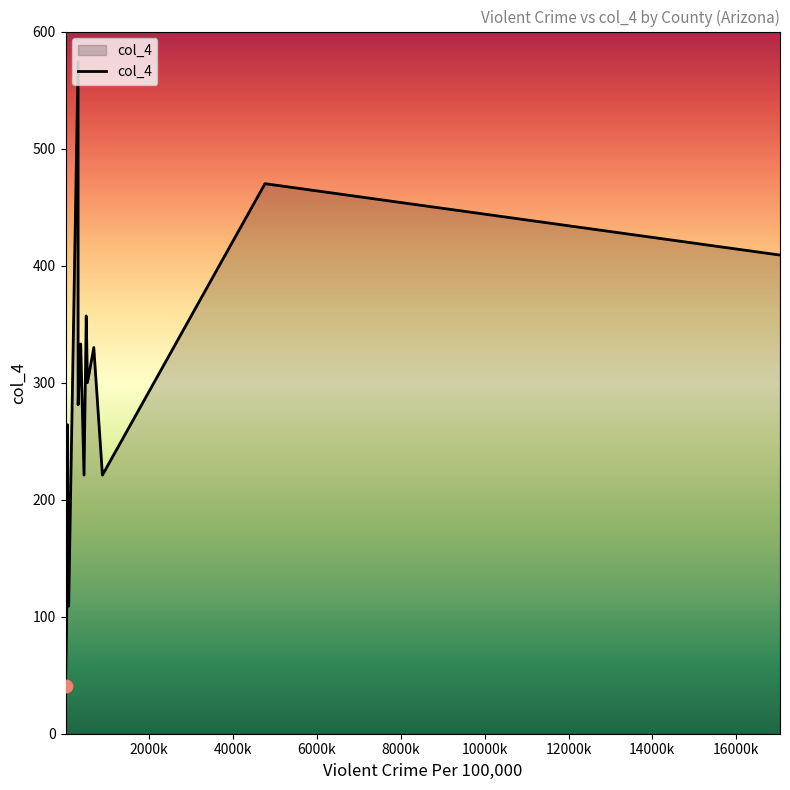

What is the maximum value shown in the chart?

574